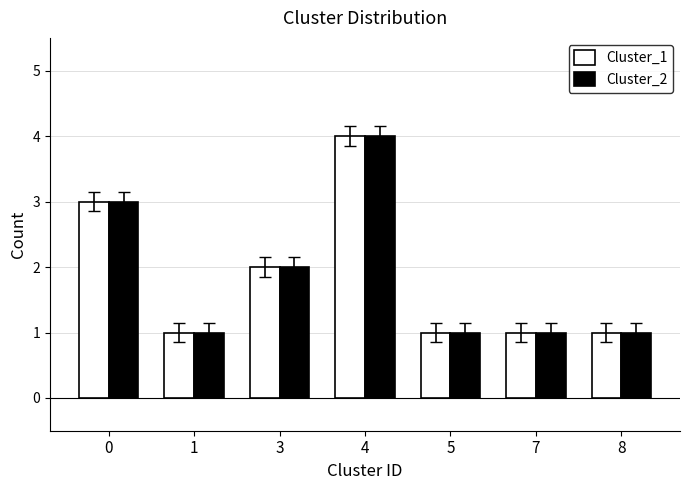

The Cluster_1 series shows 1 at 8. True or false?

True